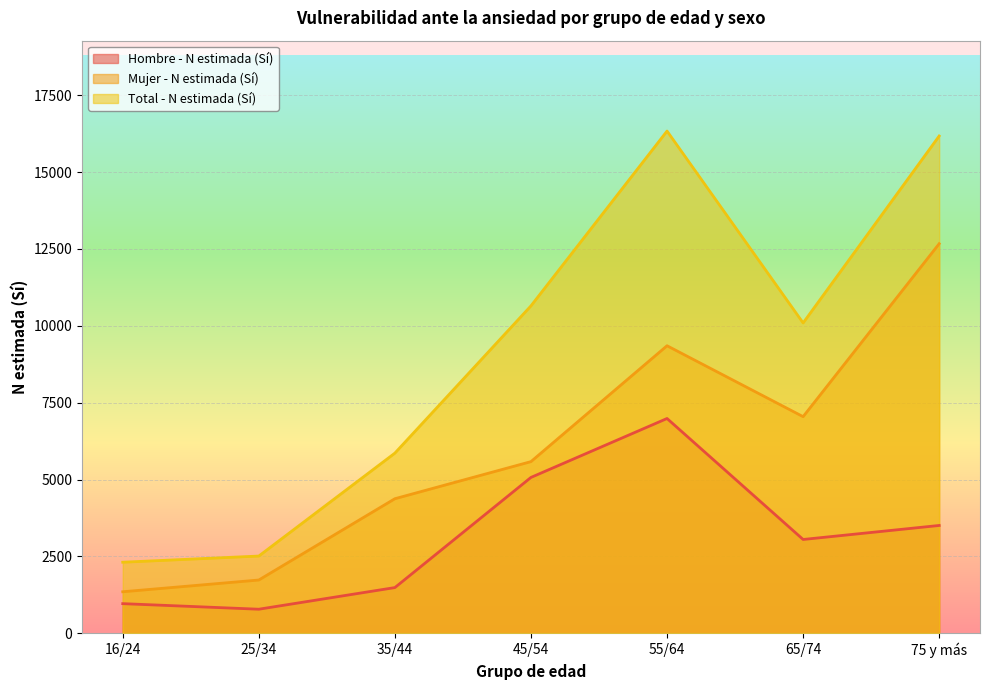

How many interior local valleys does the Hombre - N estimada (Sí) series have?

2